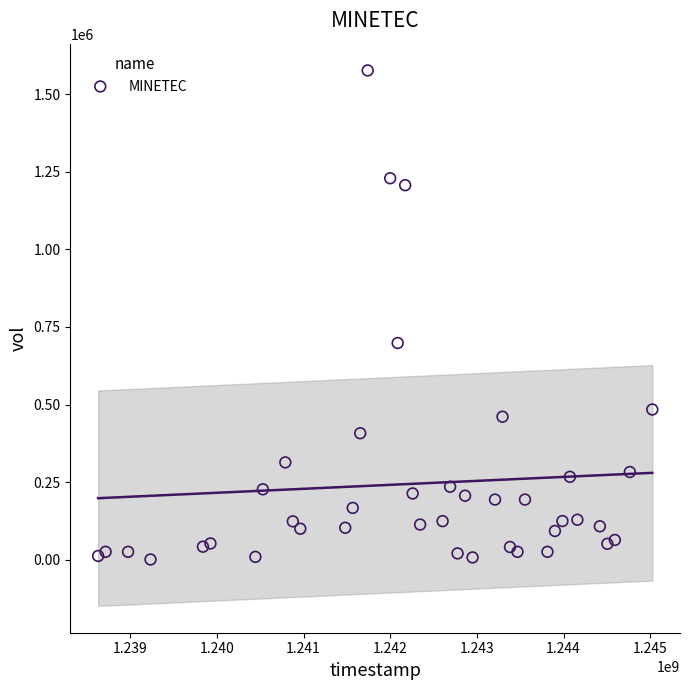

What is the range of Y values (max minus min)?

1575226